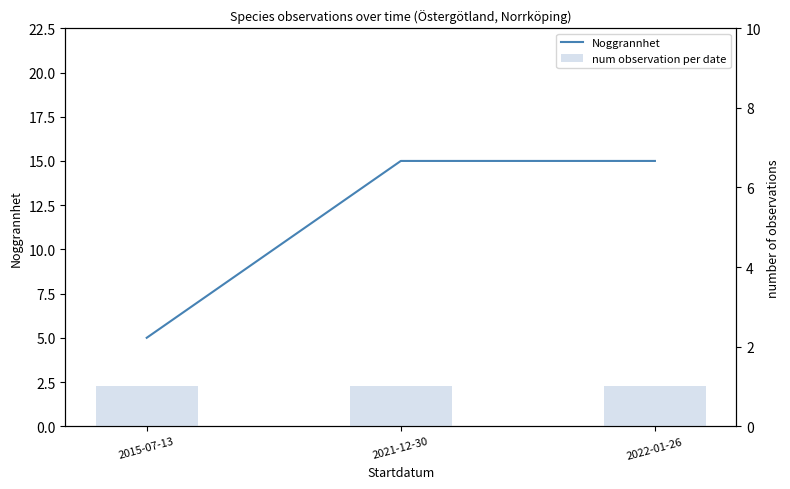

What are all the series names shown in the legend?

Noggrannhet, num observation per date